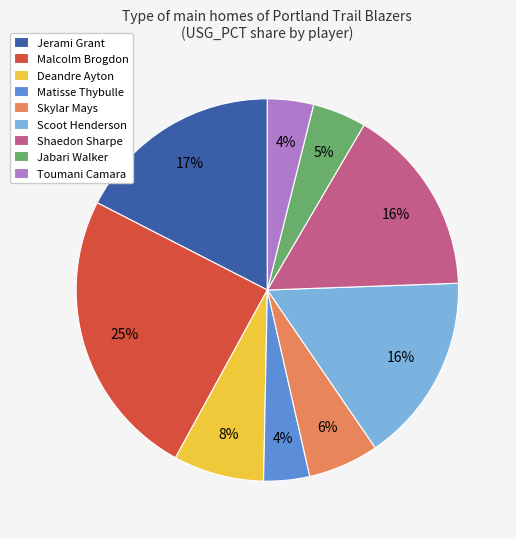

Is there any slice that represents more than half of the pie?

No